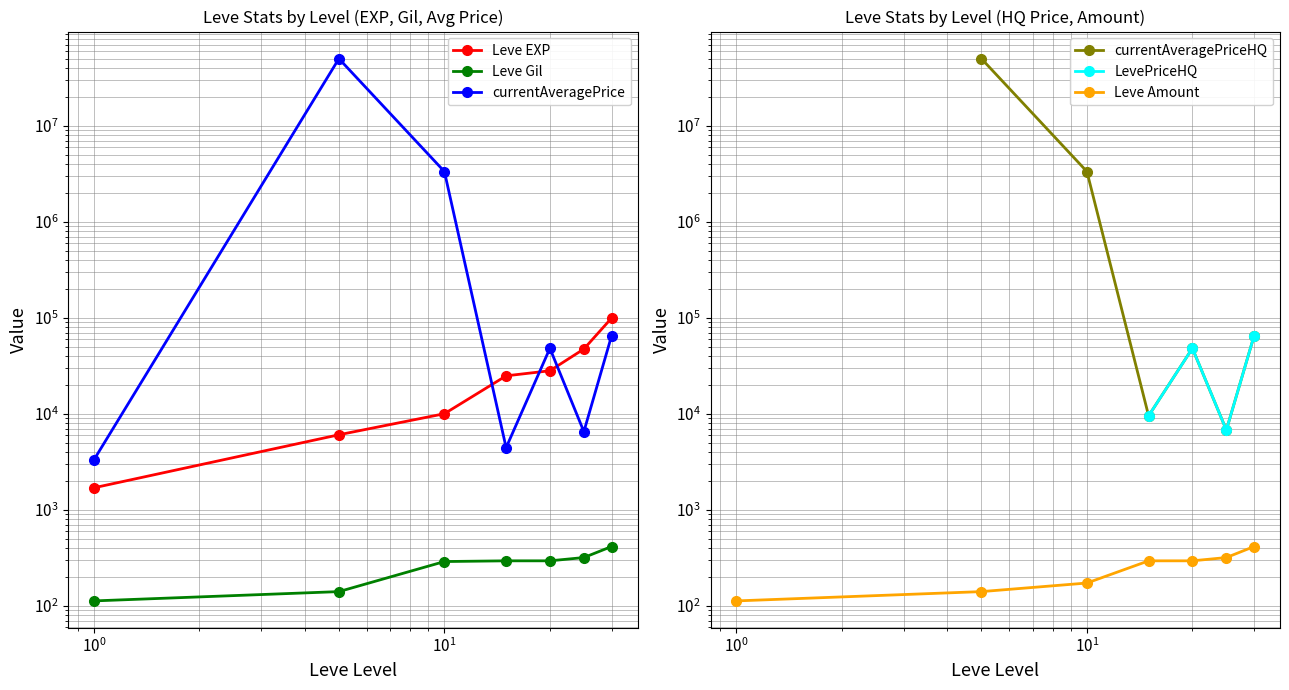

True or false: Leve EXP and Leve Gil cross at least once.

False